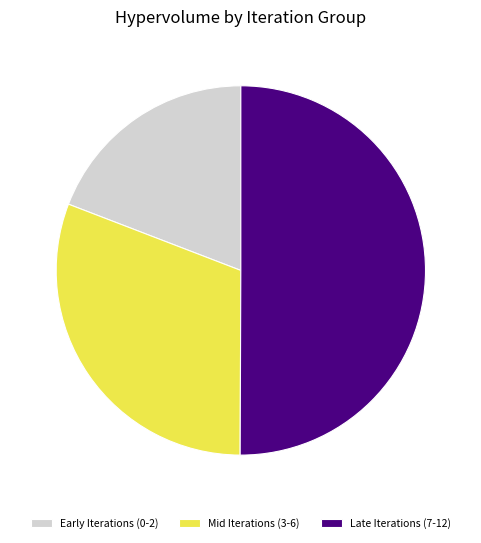

Which slice represents more than half of the pie?

Late Iterations (7-12)